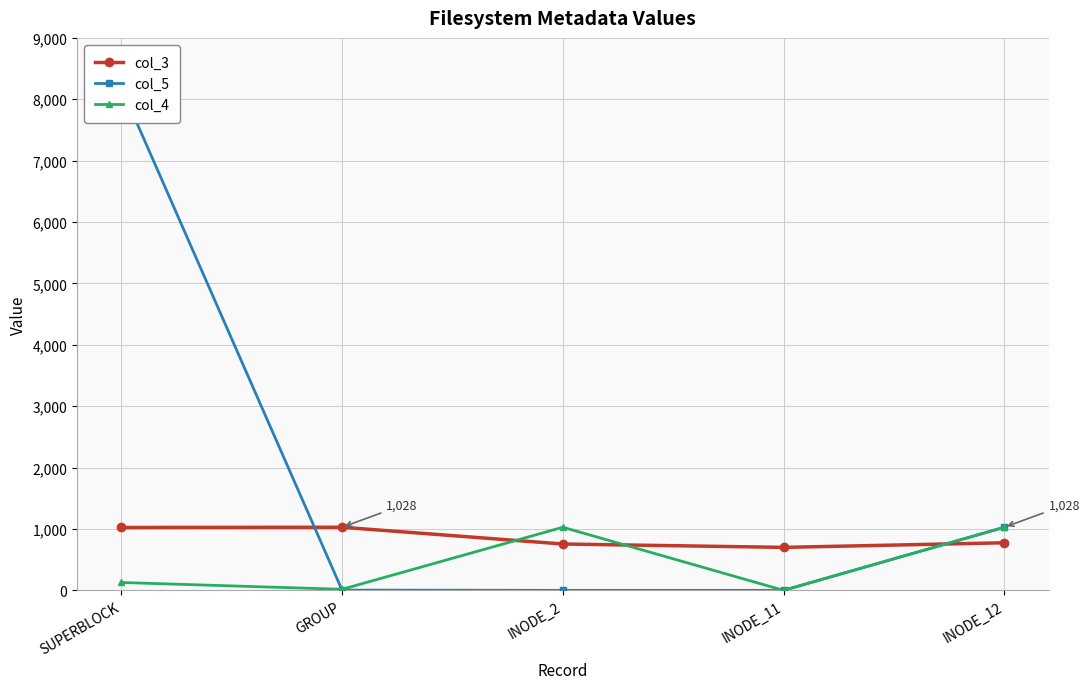

What is the approximate value of col_3 at SUPERBLOCK?

1024